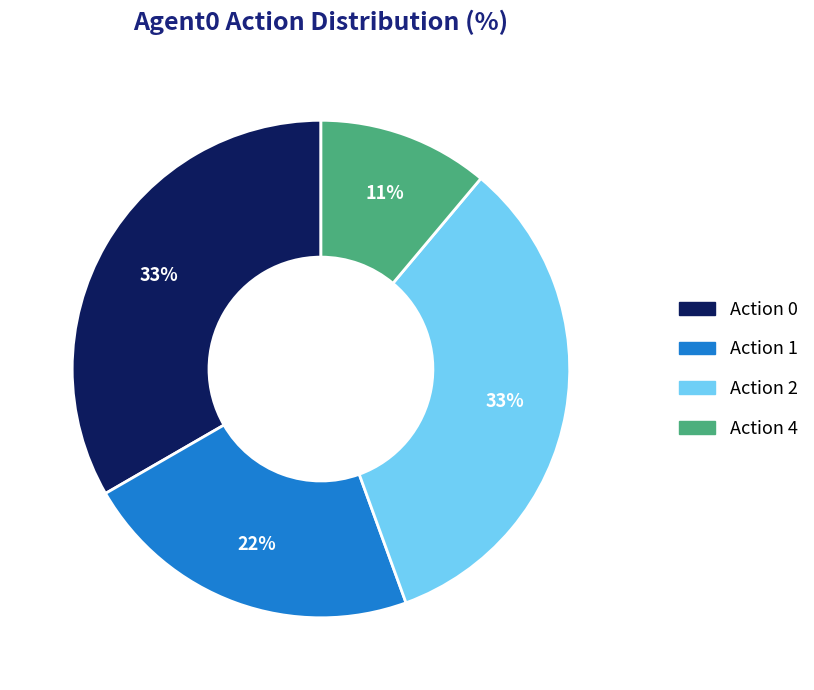

What percentage is the Action 2 slice, to the nearest percent?

33%